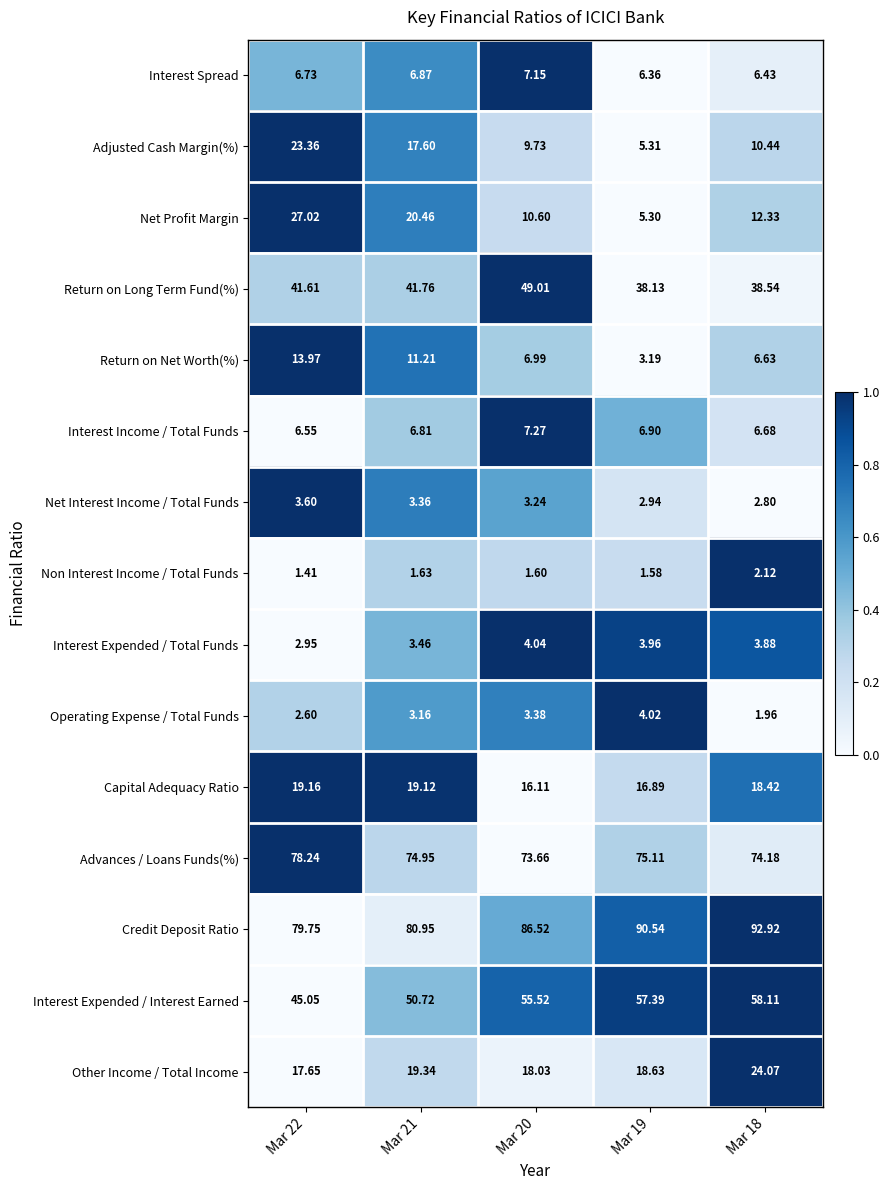

Which series changed the most between Mar 20 and Mar 19?

Return on Long Term Fund(%)